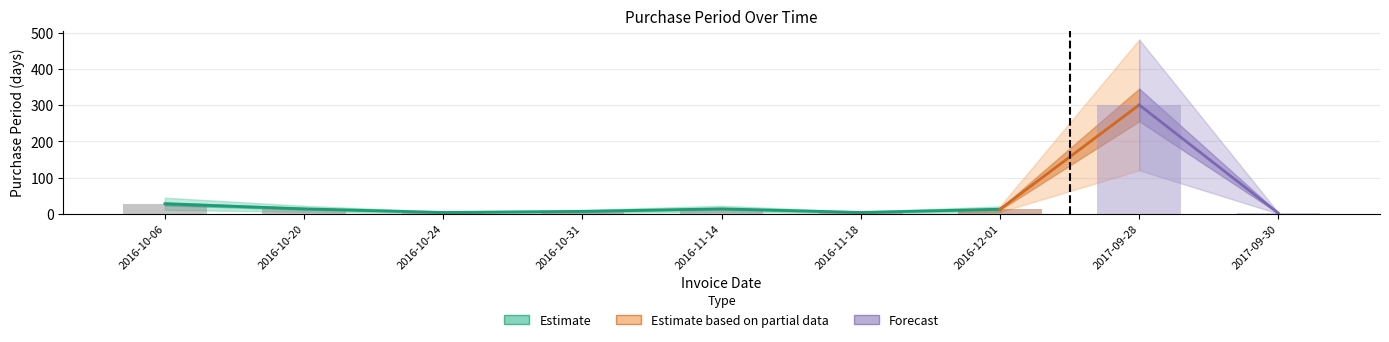

List the labels in order of value, smallest first.

2017-09-30, 2016-10-24, 2016-11-18, 2016-10-31, 2016-12-01, 2016-10-20, 2016-11-14, 2016-10-06, 2017-09-28